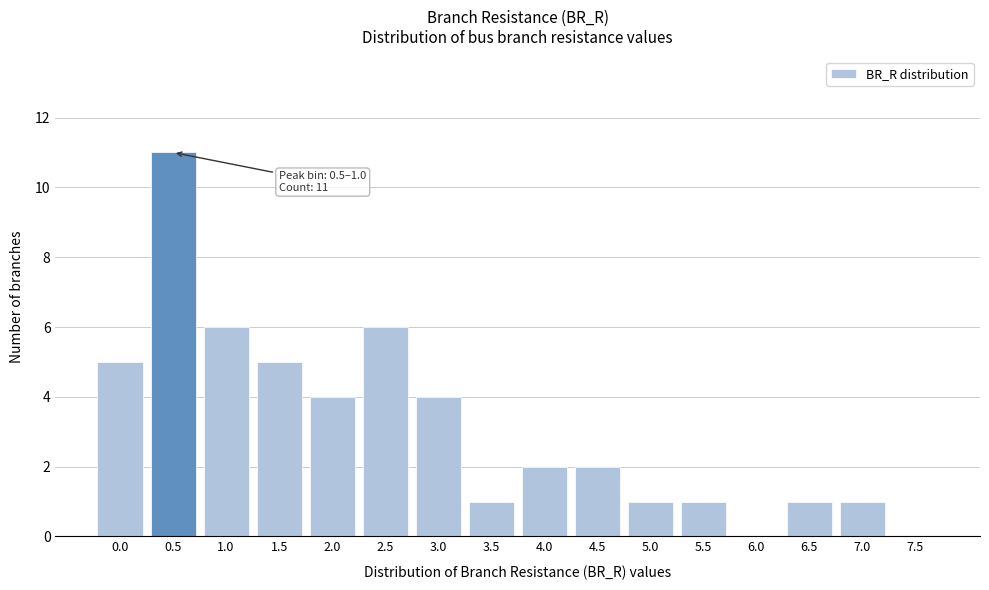

Reading left to right, extract all data points from this chart.

0.0=5	0.5=11	1.0=6	1.5=5	2.0=4	2.5=6	3.0=4	3.5=1	4.0=2	4.5=2	5.0=1	5.5=1	6.0=0	6.5=1	7.0=1	7.5=0